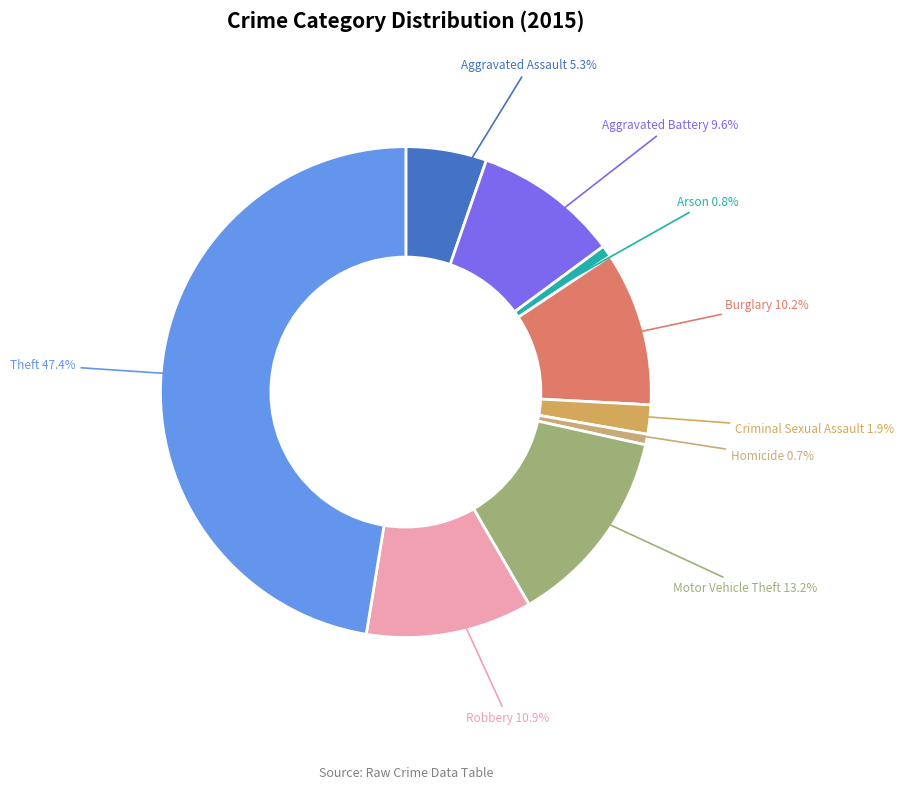

To the nearest percent, what percentage of the pie is Theft?

47%